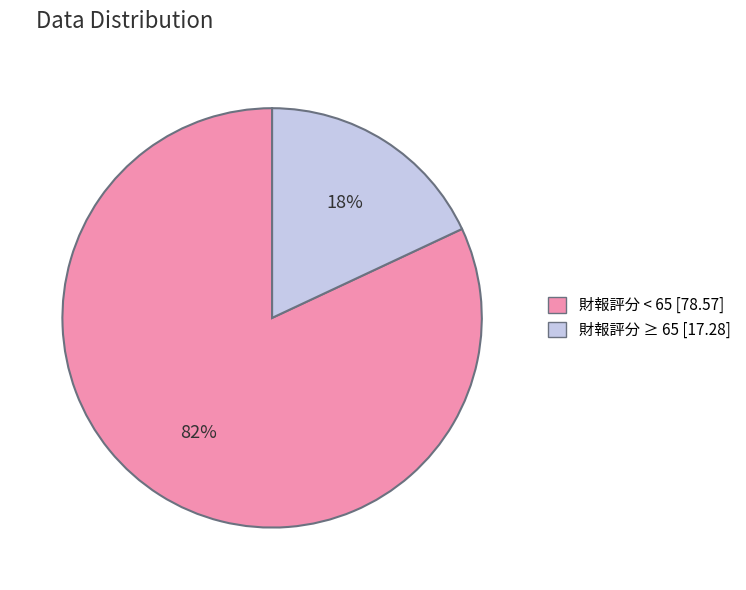

How many segments does this pie chart have?

2